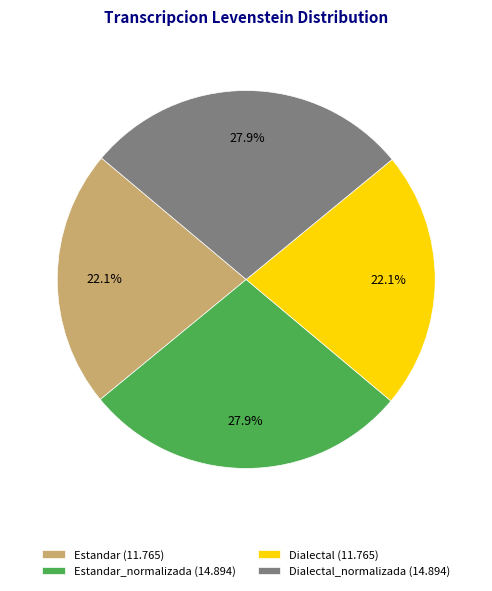

Approximately how many times larger is the value at Dialectal_normalizada (14.894) compared to Estandar_normalizada (14.894)?

1.0